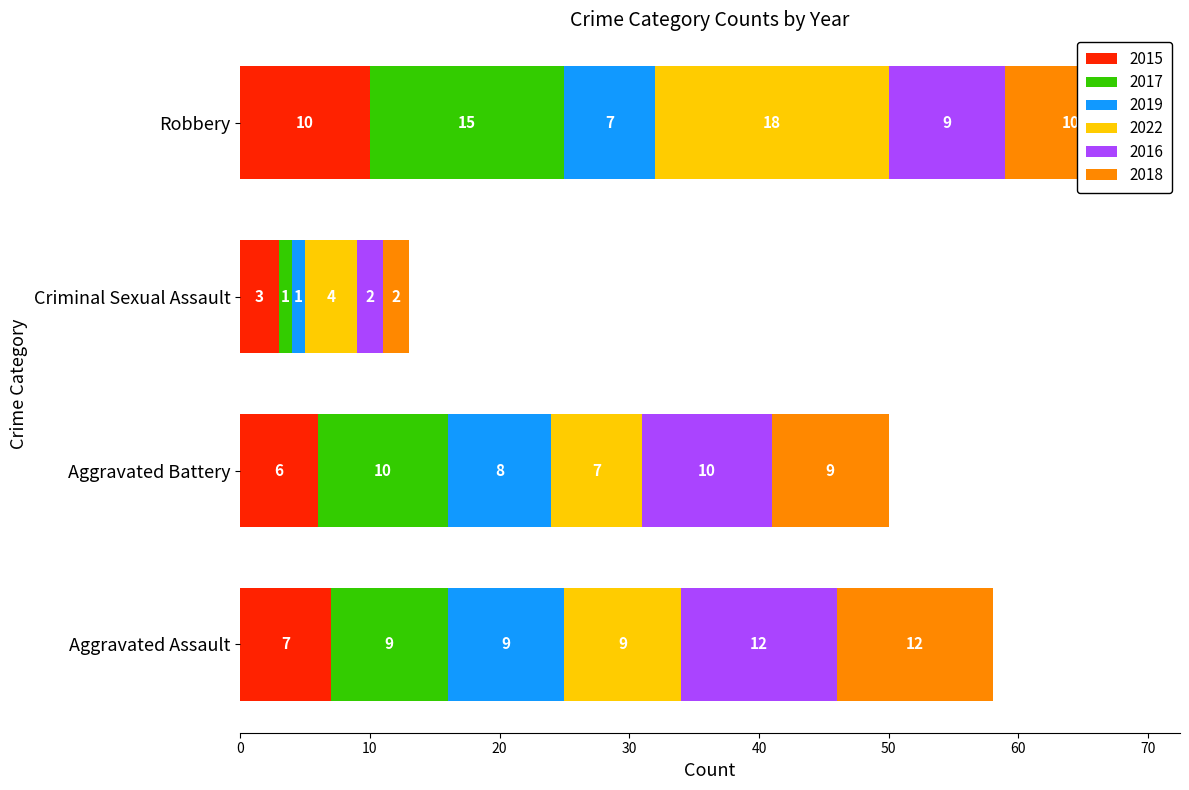

What is the sum of the 2015 values at Aggravated Assault and Aggravated Battery?

13